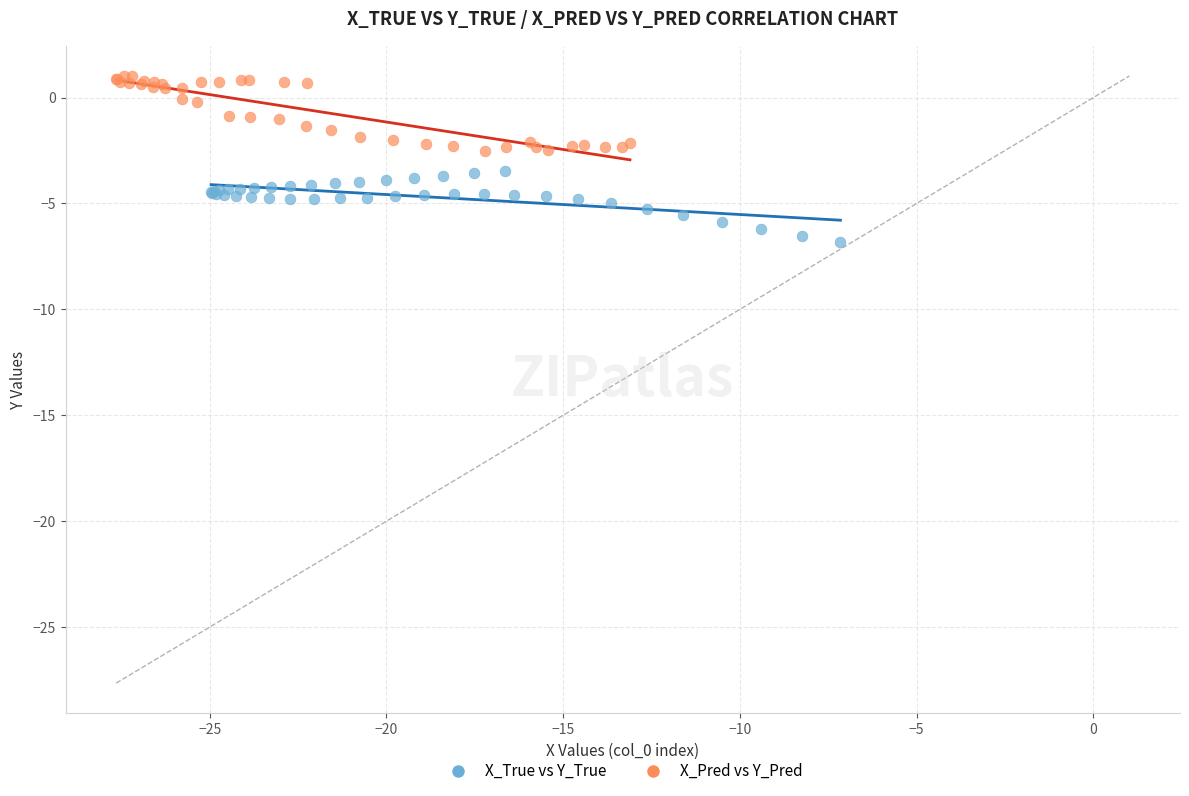

Which series reaches the maximum Y coordinate?

X_Pred vs Y_Pred